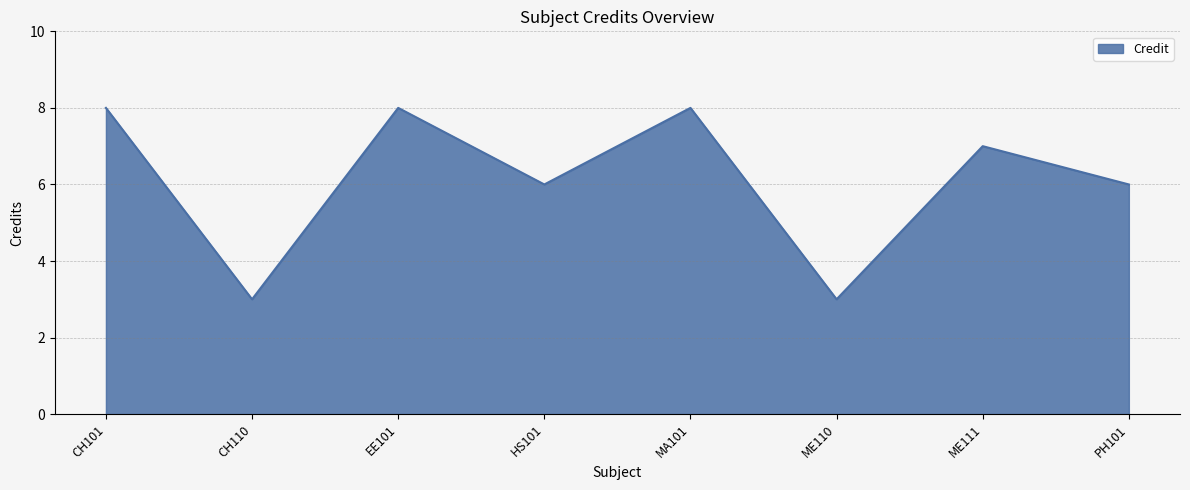

True or false: the data shows 4 at CH101.

False